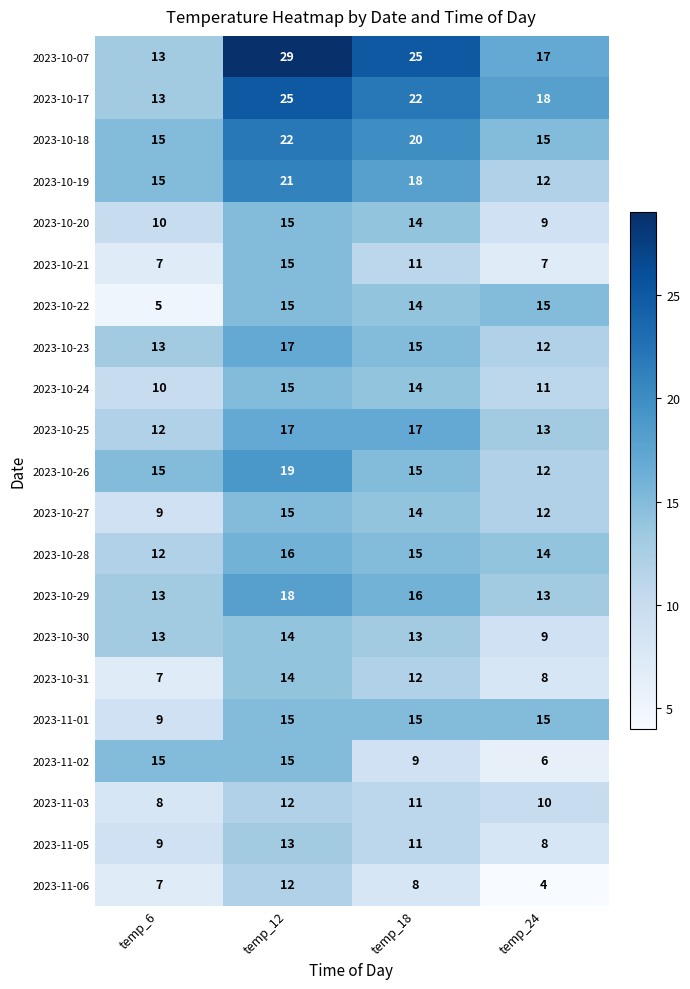

How many 2023-10-29 values are between 13 and 18?

4